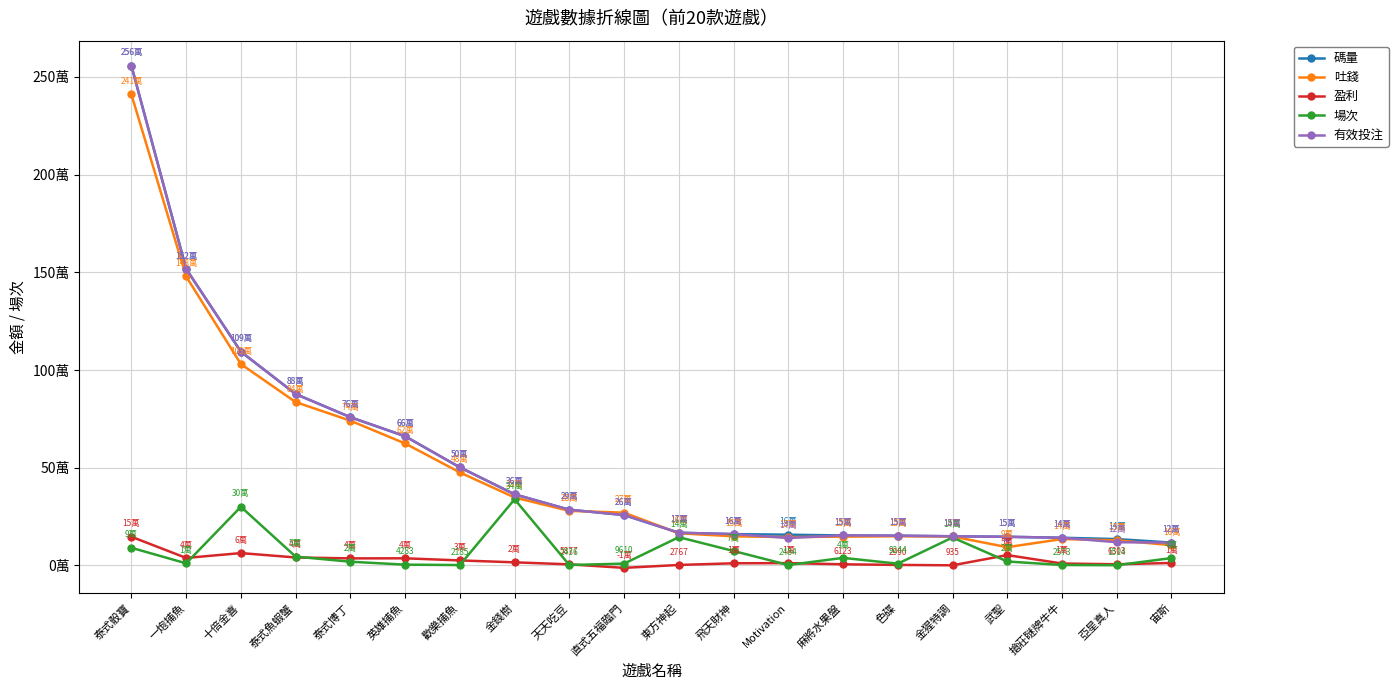

Where is 碼量 nearest to the value 1336742?

一炮捕魚